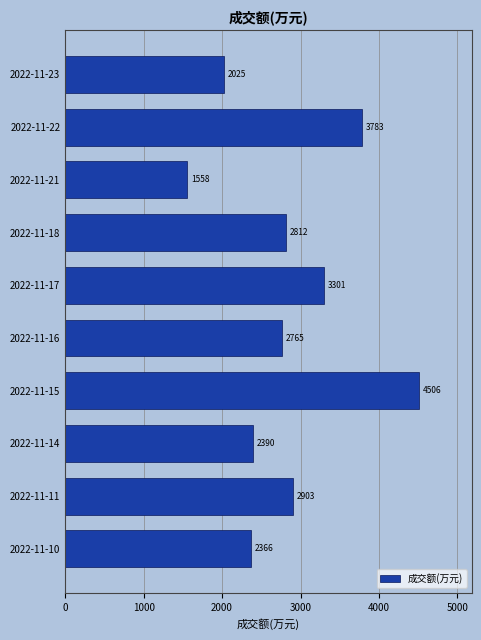

List the labels in order of value, smallest first.

2022-11-21, 2022-11-23, 2022-11-10, 2022-11-14, 2022-11-16, 2022-11-18, 2022-11-11, 2022-11-17, 2022-11-22, 2022-11-15